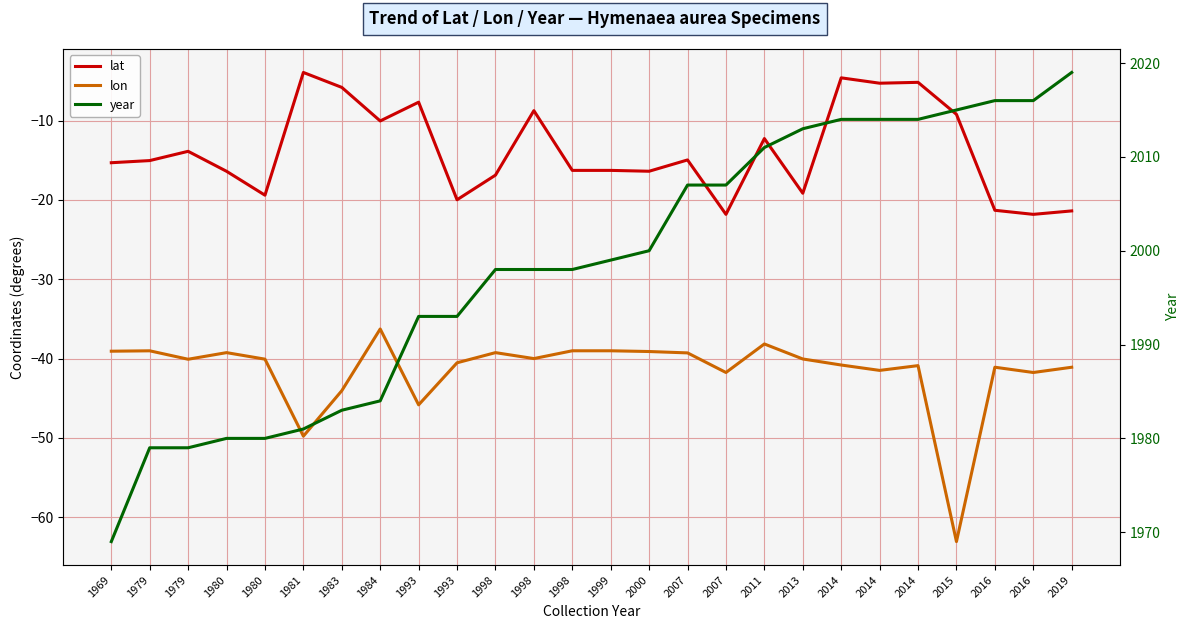

Is it true that lon equals -24.8 at 2019?

False